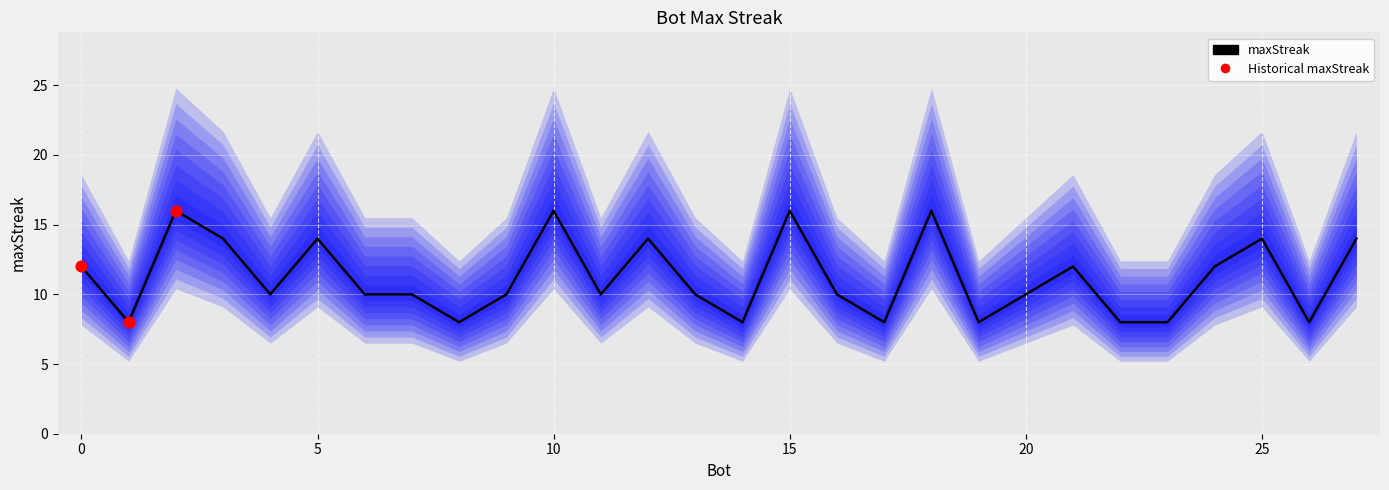

Which has a higher value, 7 or 15?

15